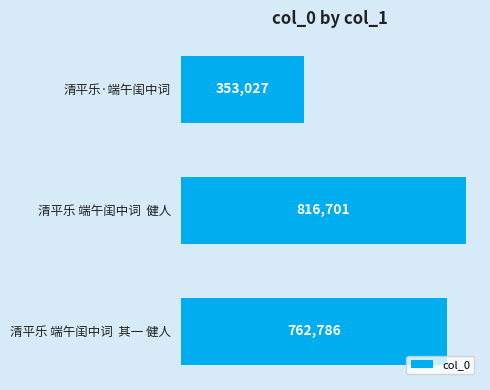

What is the approximate value at 清平乐 端午闺中词  其一 健人?

762786